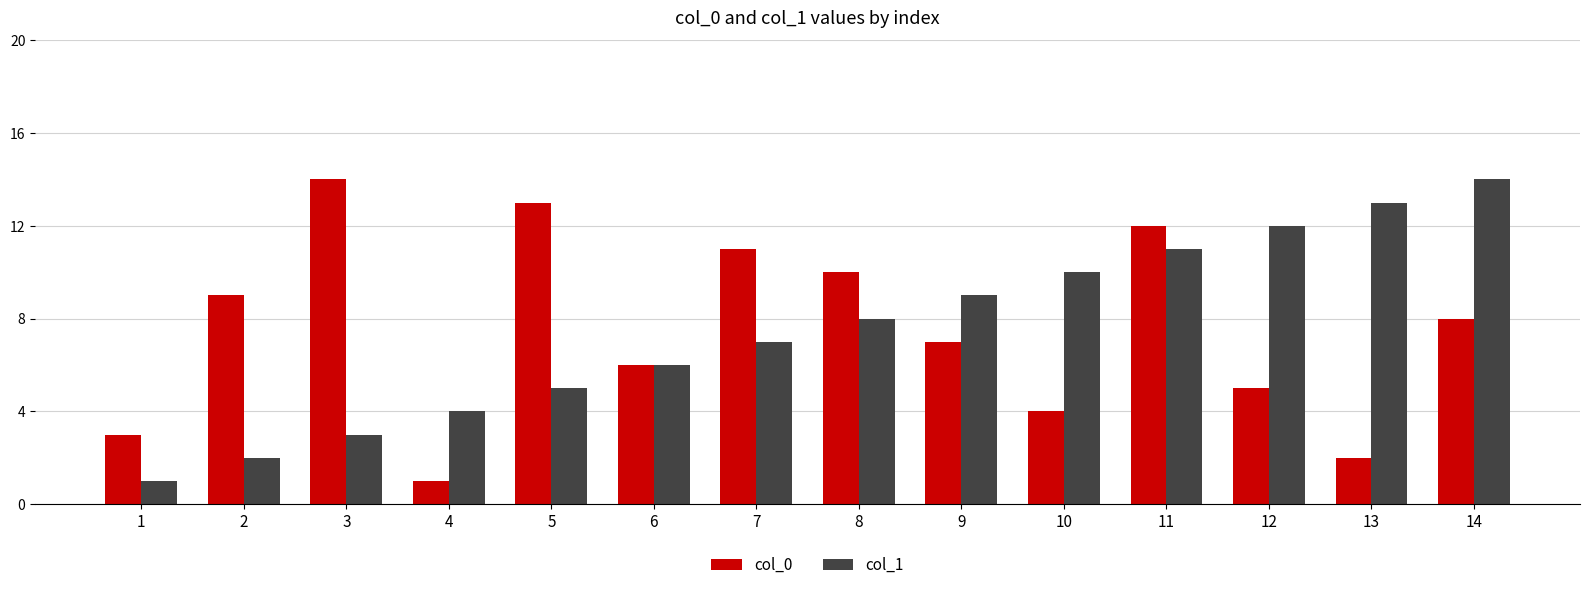

Reading right to left, what are all the values shown in this chart?

col_0: 8	2	5	12	4	7	10	11	6	13	1	14	9	3
col_1: 14	13	12	11	10	9	8	7	6	5	4	3	2	1